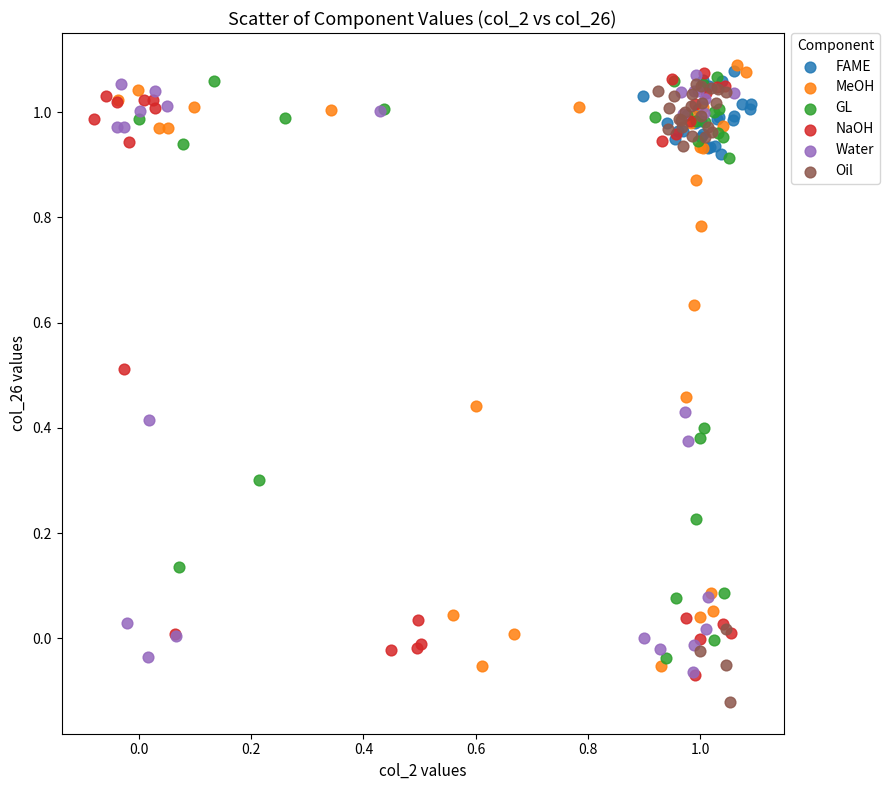

Which series reaches the maximum Y coordinate?

MeOH